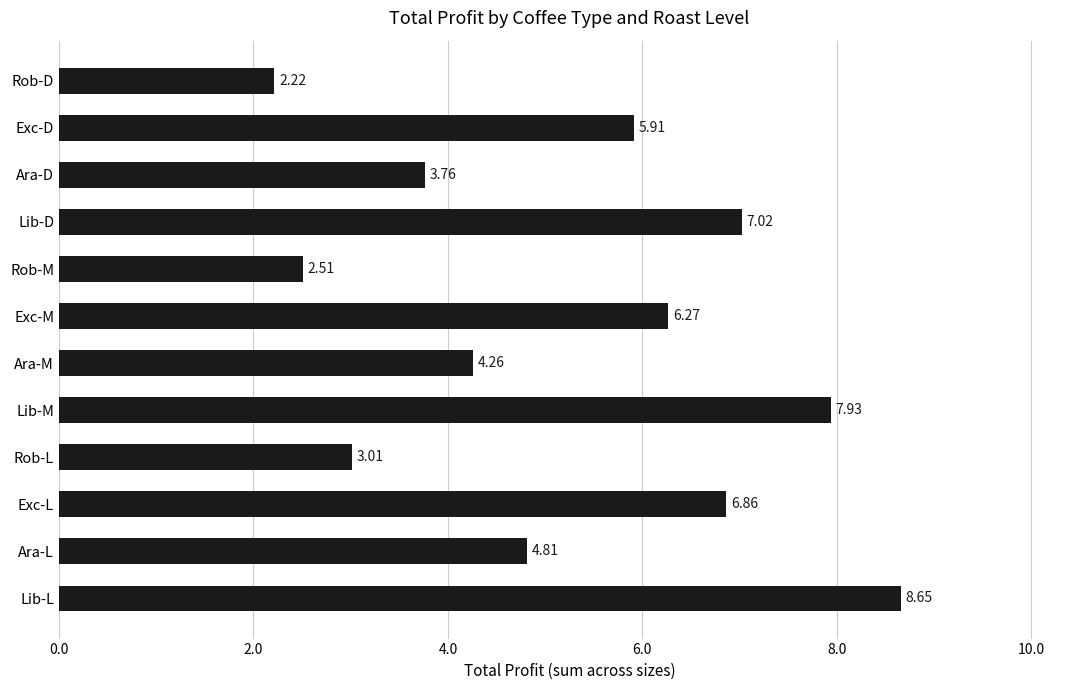

Does the chart contain any negative values?

No